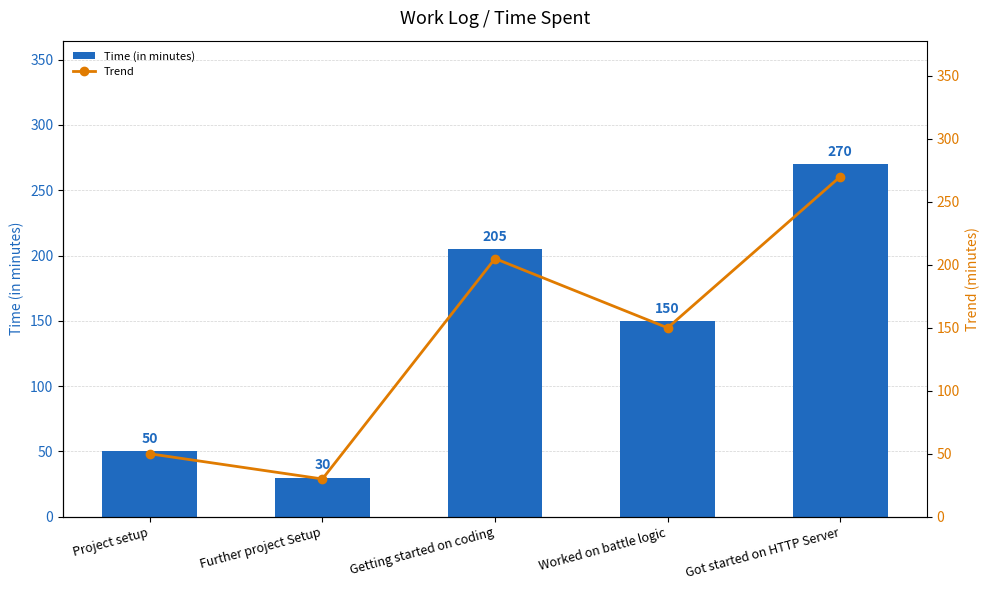

Reading left to right, what are all the values shown in this chart?

Time (in minutes): 50	30	205	150	270
Trend: 50	30	205	150	270